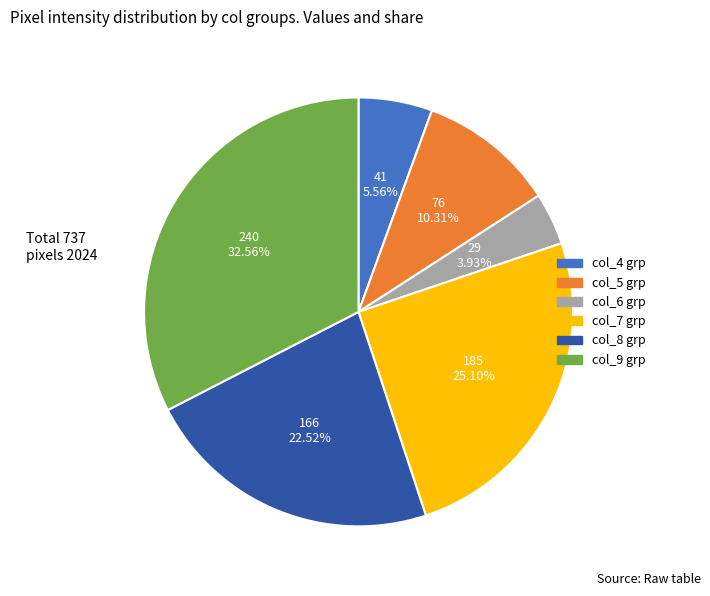

Is there a majority slice in this chart?

No